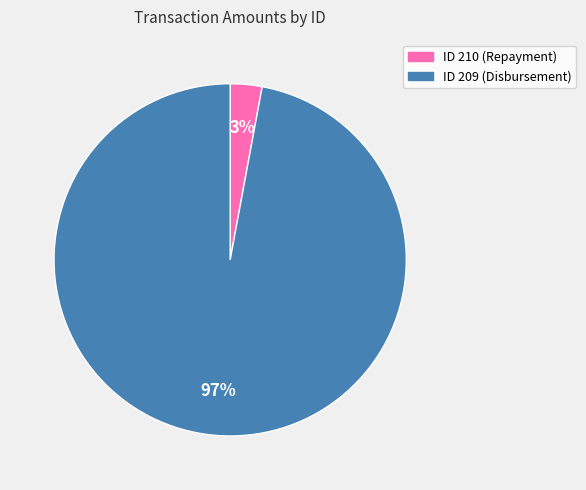

To the nearest percent, what is the average slice percentage?

50%